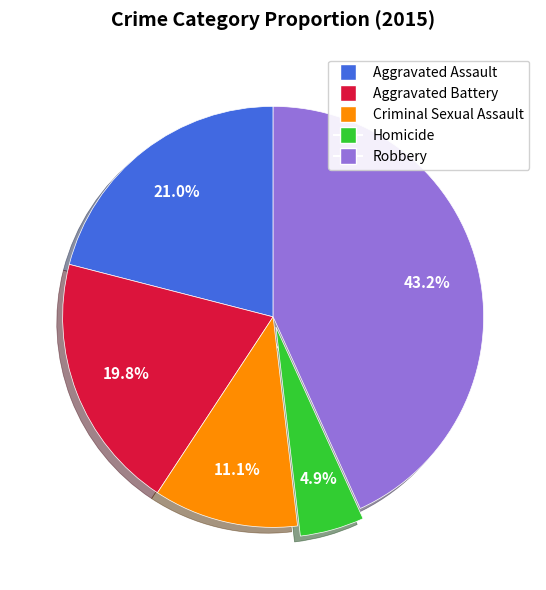

True or false: Robbery accounts for 53% of the total.

False